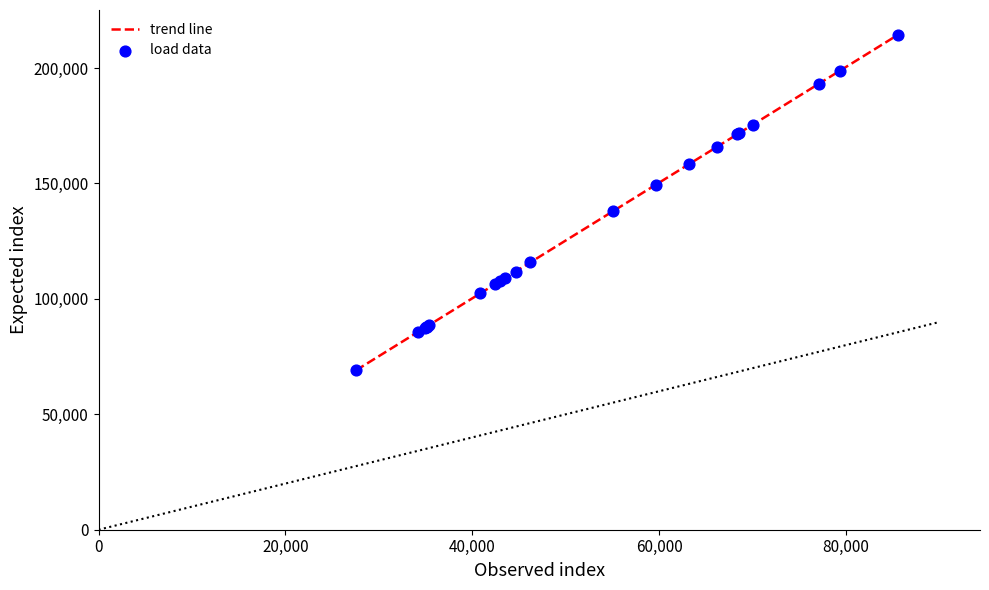

What is the smallest value displayed?

69013.2